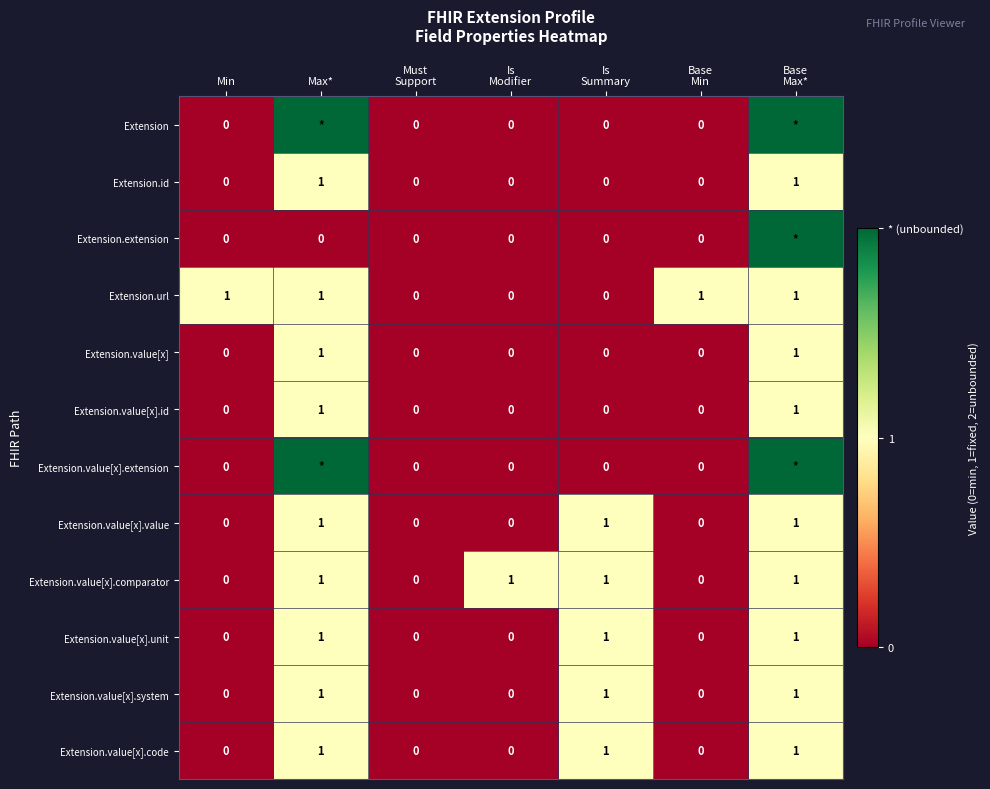

How many Extension.value[x].comparator values are between 0 and 1?

7